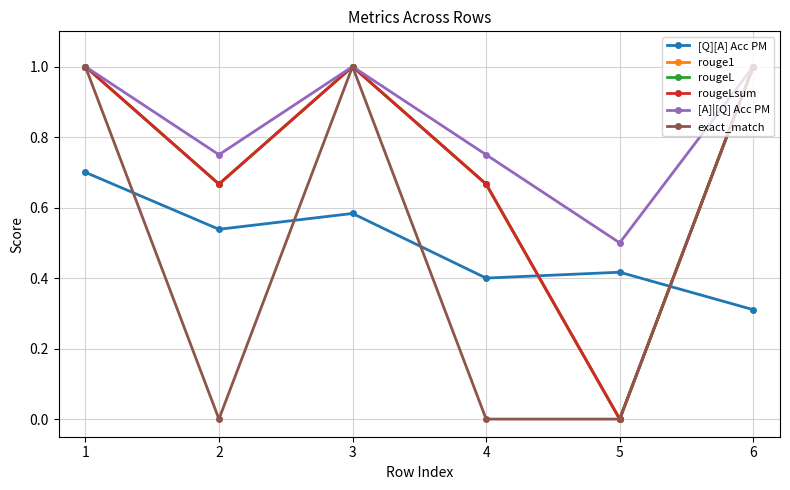

Does the chart have visible grid lines?

Yes